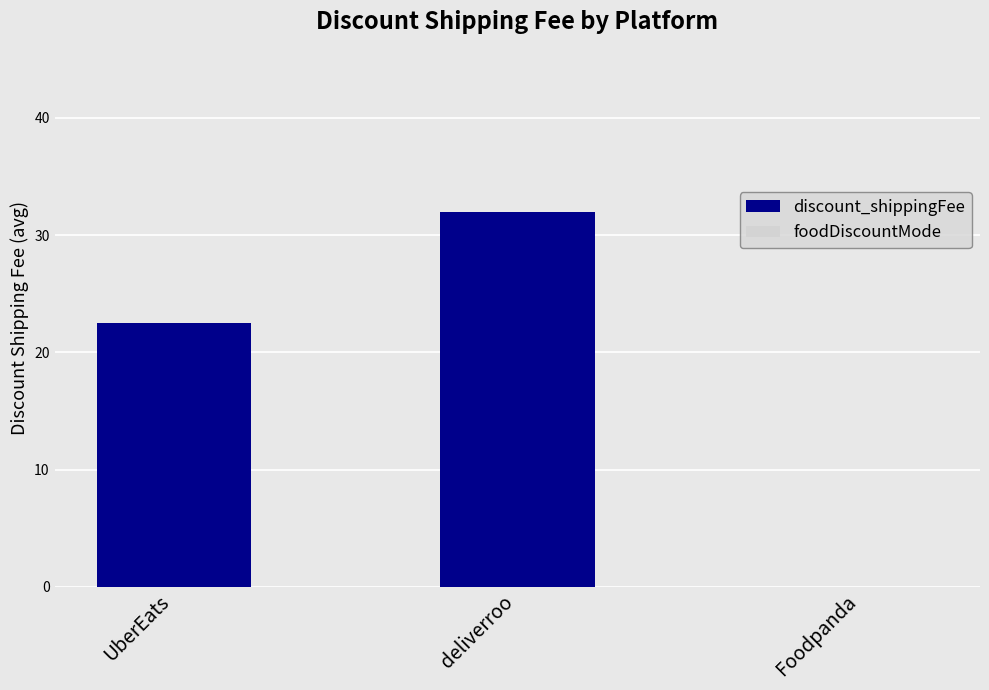

Where does the data first go above 22?

UberEats